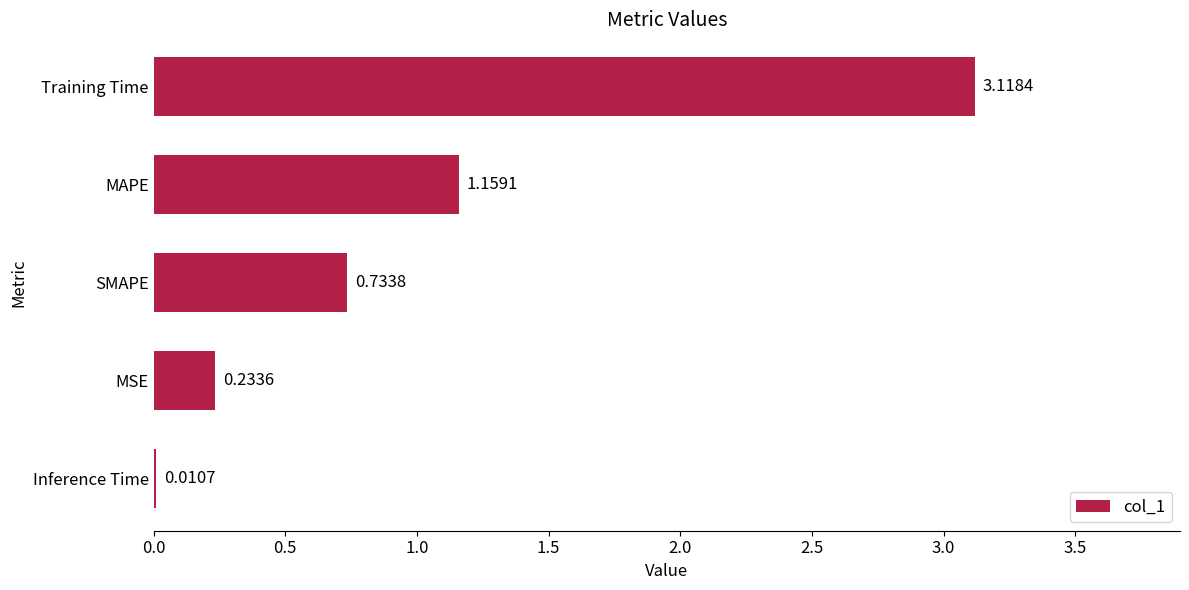

What is the sum of all values?

5.3